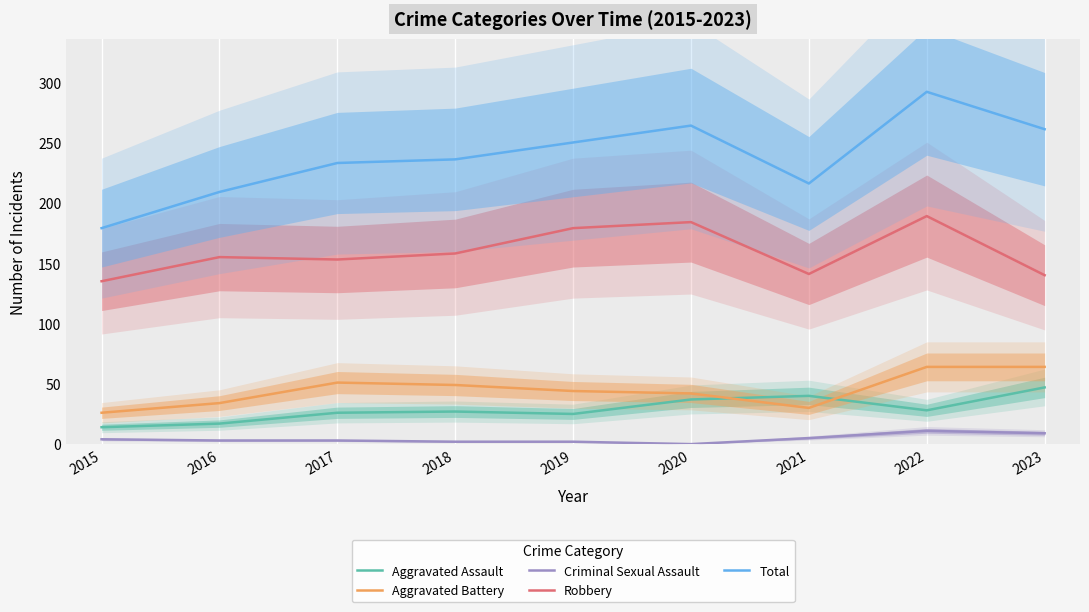

True or false: Total has more than 0 interior local peaks.

True